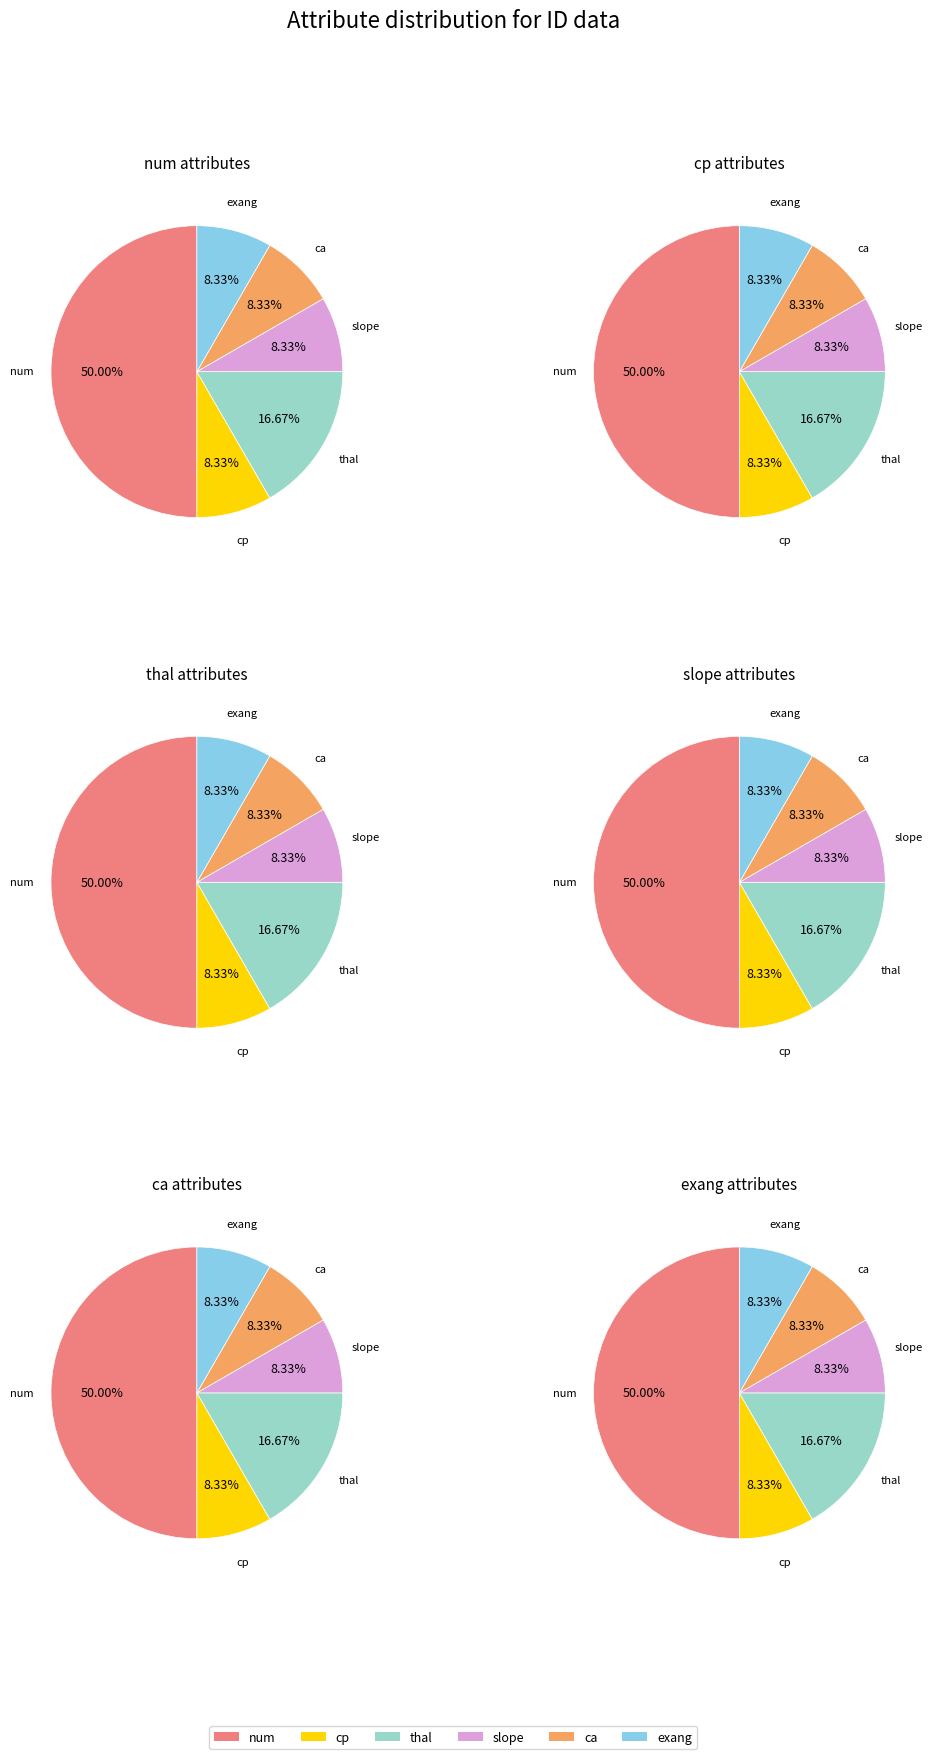

To the nearest percent, what is the combined percentage of slope and exang?

17%